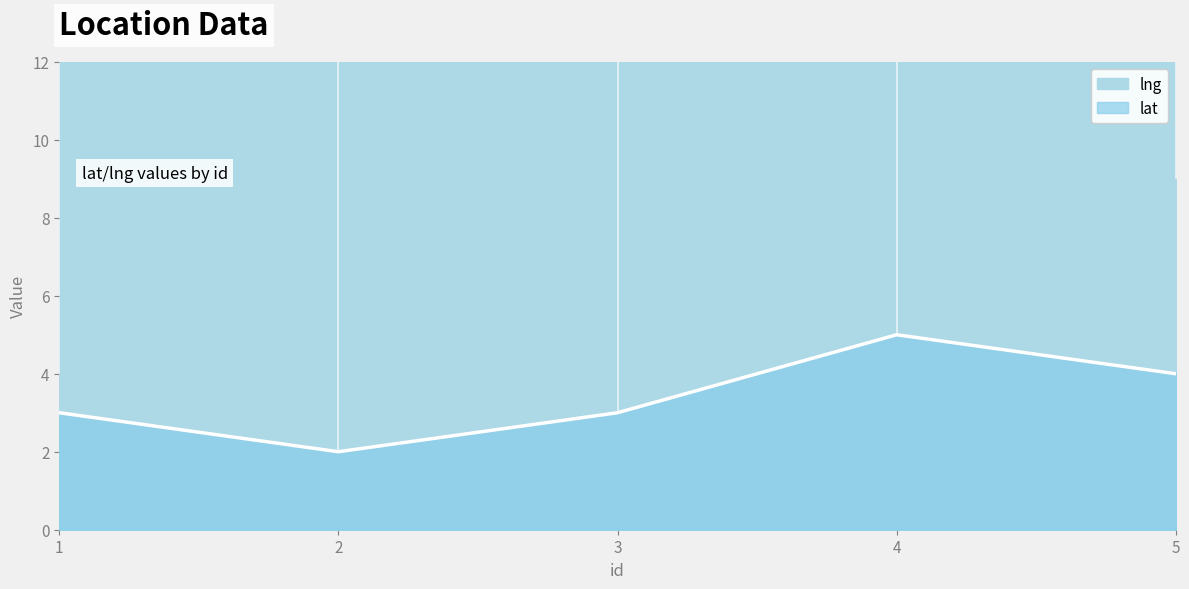

List the labels in order of value, largest first.

4, 5, 1, 3, 2